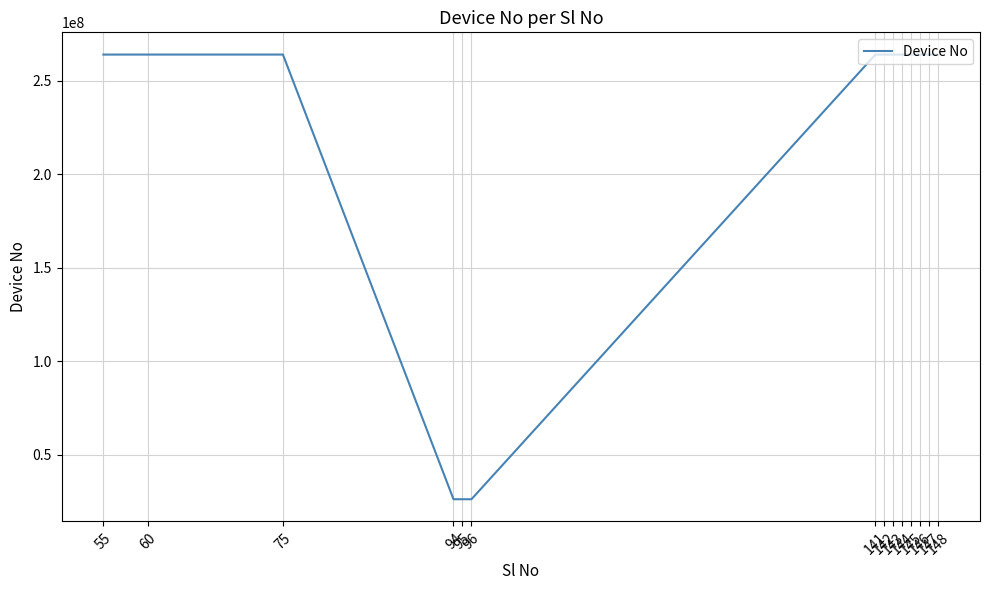

What is the smallest value displayed?

26300016